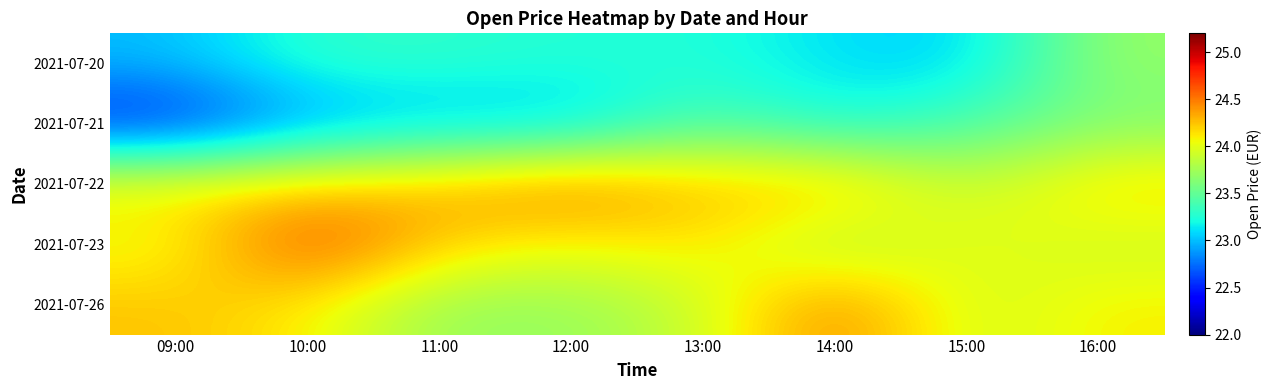

Between 12:00 and 13:00, which series saw the biggest shift?

2021-07-21